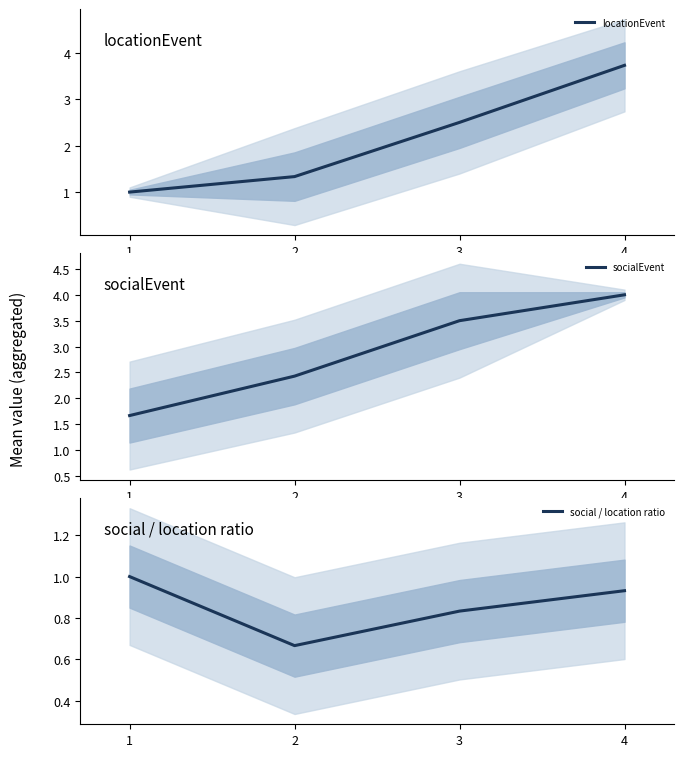

Does the chart display data point markers on the line(s)?

No